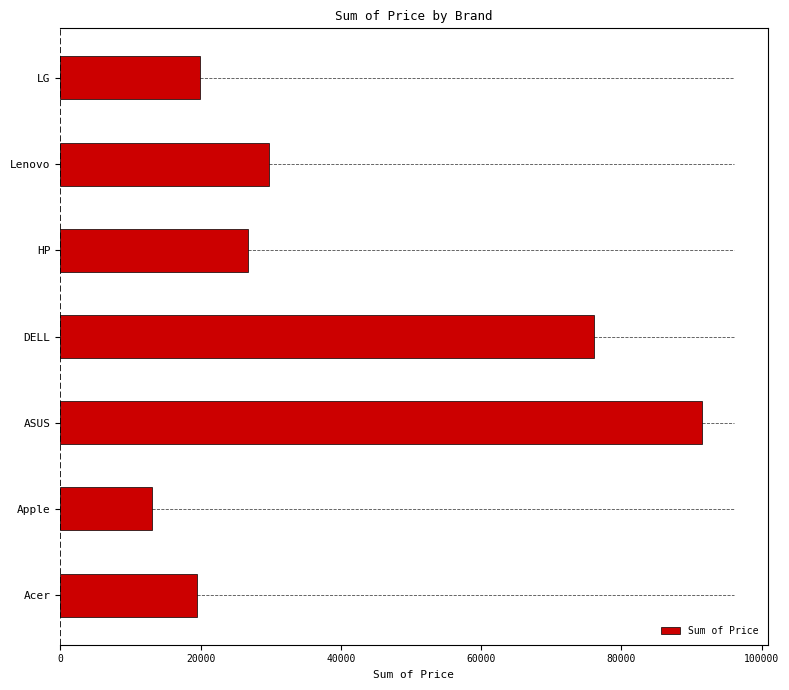

What is the difference between the maximum and minimum values?

78352.2